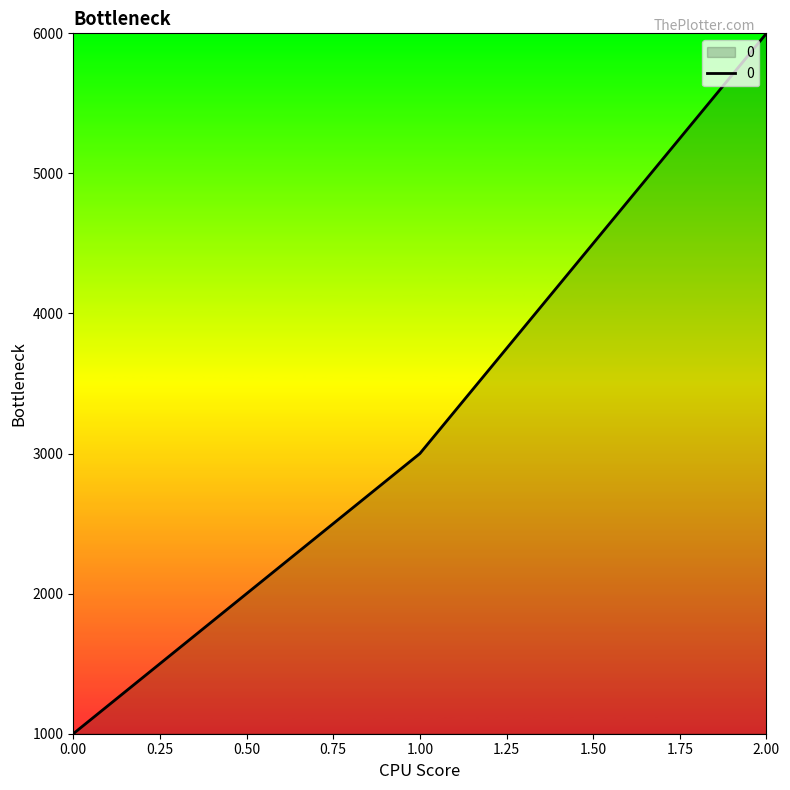

Rank the categories by value from lowest to highest.

0.00, 1.00, 2.00